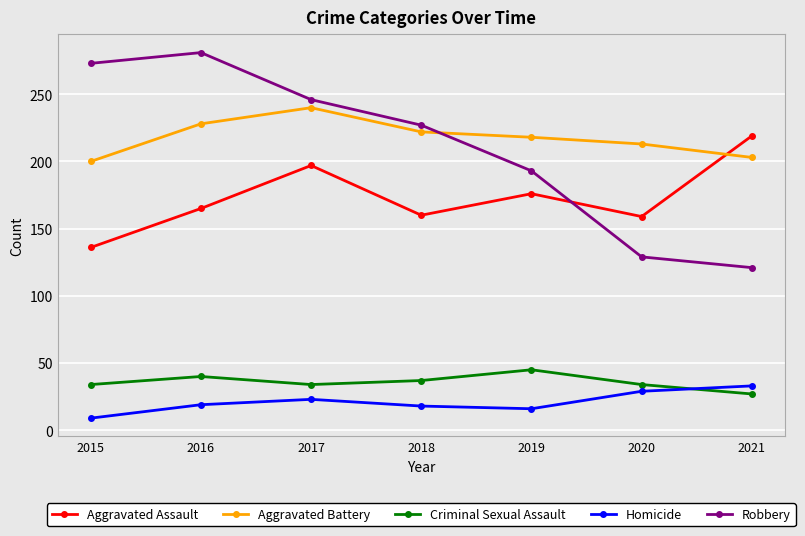

The Robbery series shows 193 at 2019. True or false?

True